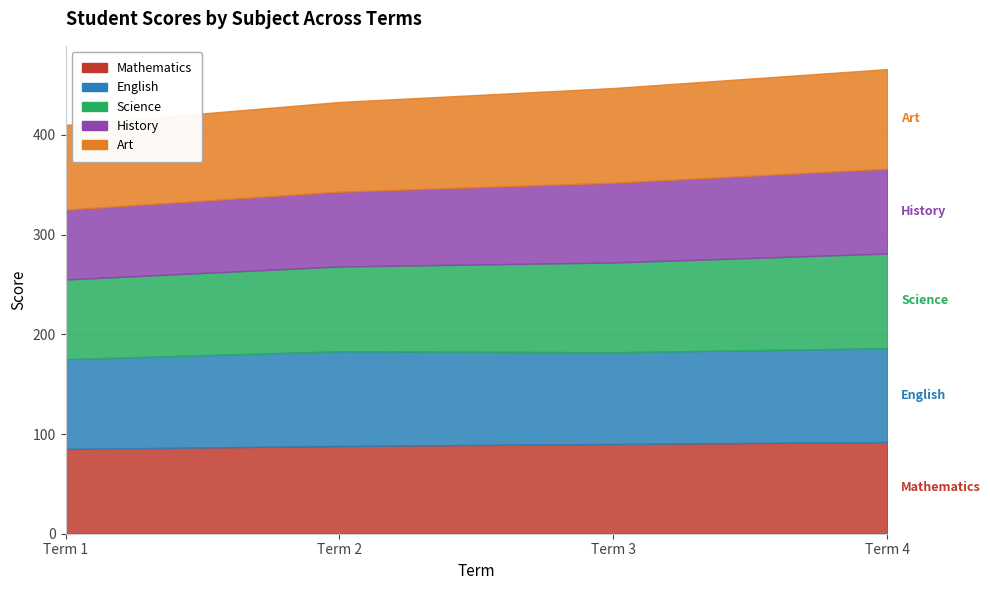

List the series in order of their peak value, highest first.

Art, English, Science, Mathematics, History